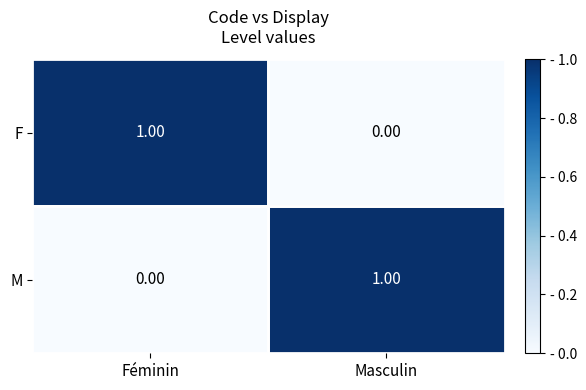

Where is F nearest to the value 0?

Masculin